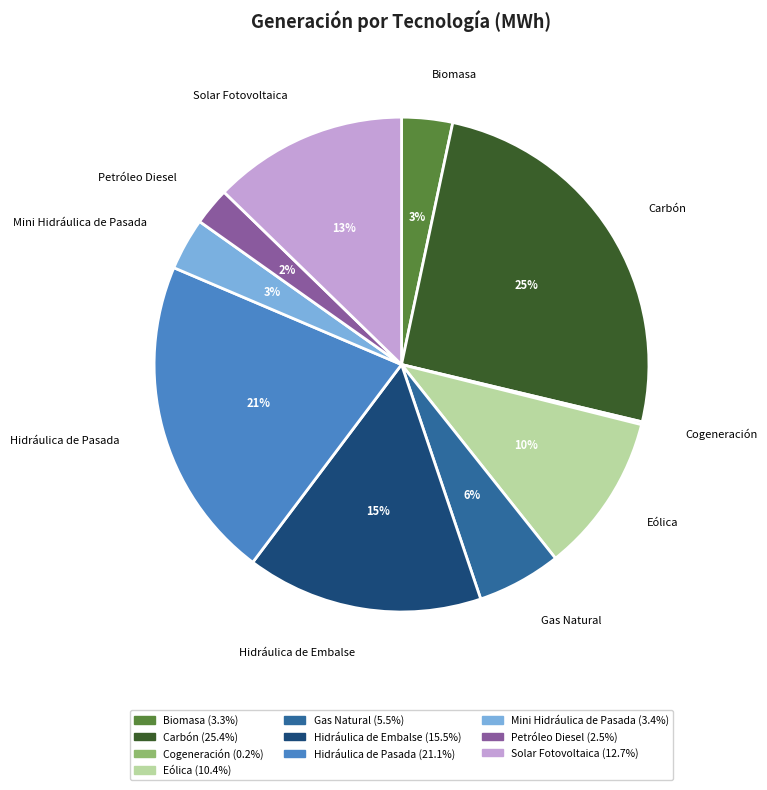

To the nearest percent, what is the difference between the Carbón and Hidráulica de Embalse slice percentages?

10%